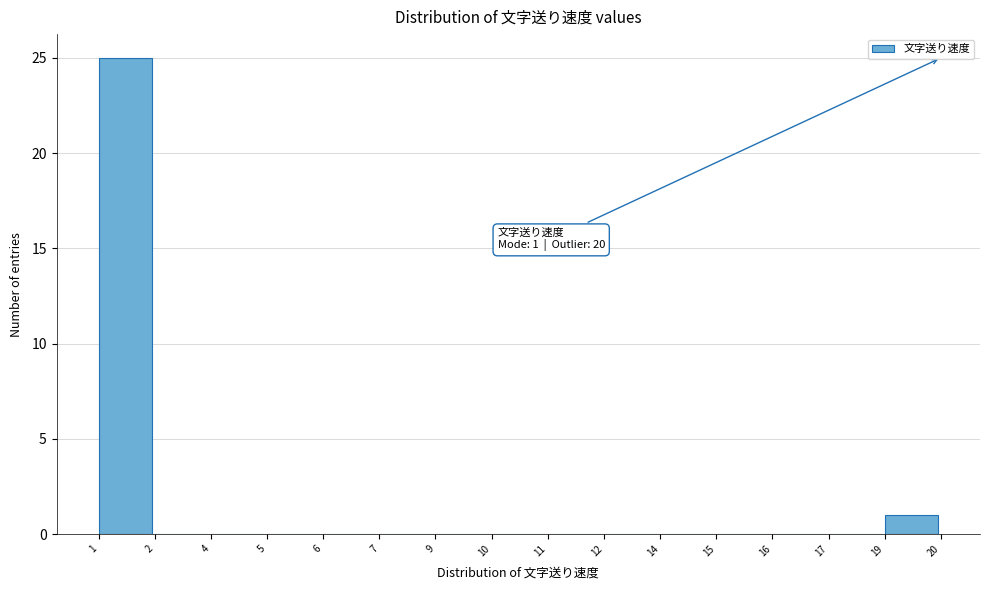

Reading left to right, list all the values displayed in this chart.

1=25	2=0	4=0	5=0	6=0	7=0	9=0	10=0	11=0	12=0	14=0	15=0	16=0	17=0	19=1